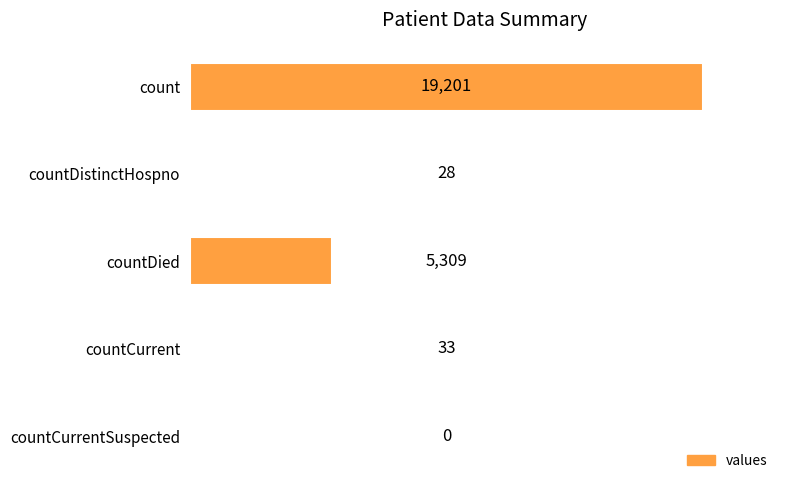

Reading bottom to top, extract all data points from this chart.

countCurrentSuspected=0	countCurrent=33	countDied=5309	countDistinctHospno=28	count=19201